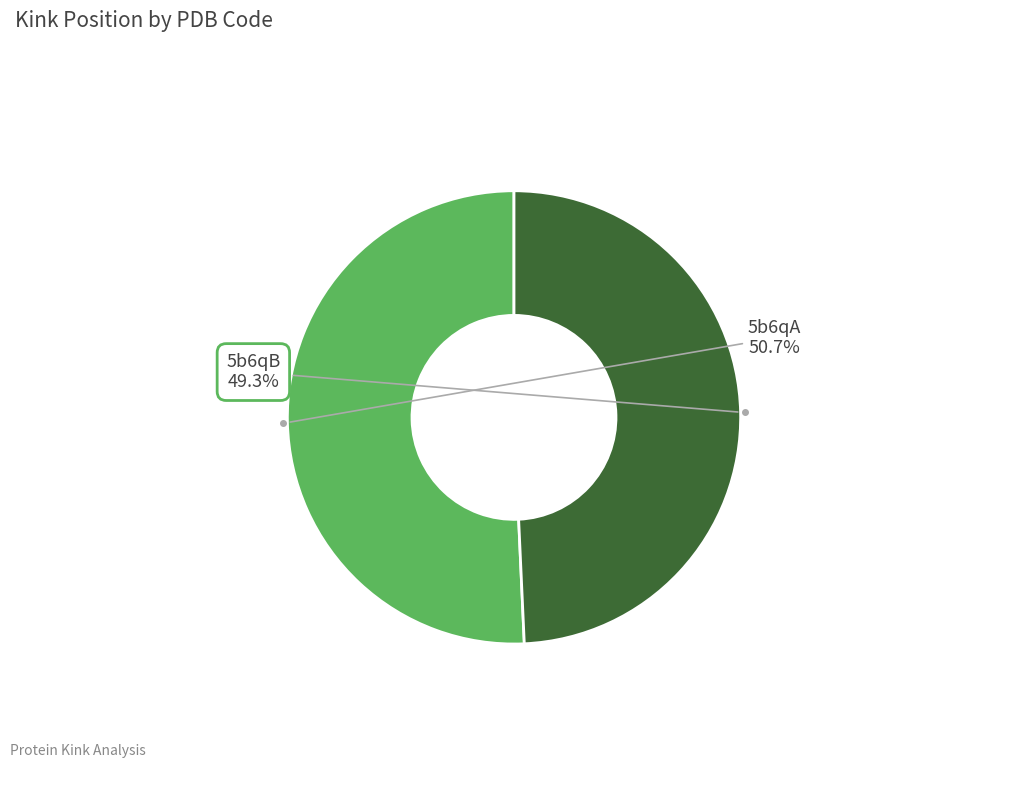

Which has a higher value, 5b6qA or 5b6qB?

5b6qA